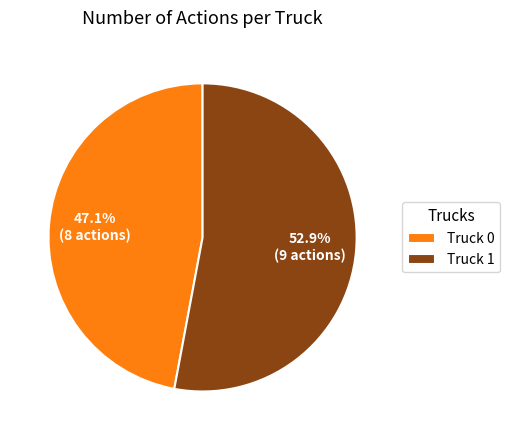

Combined, what portion of the pie is Truck 1 and Truck 0?

100.0%